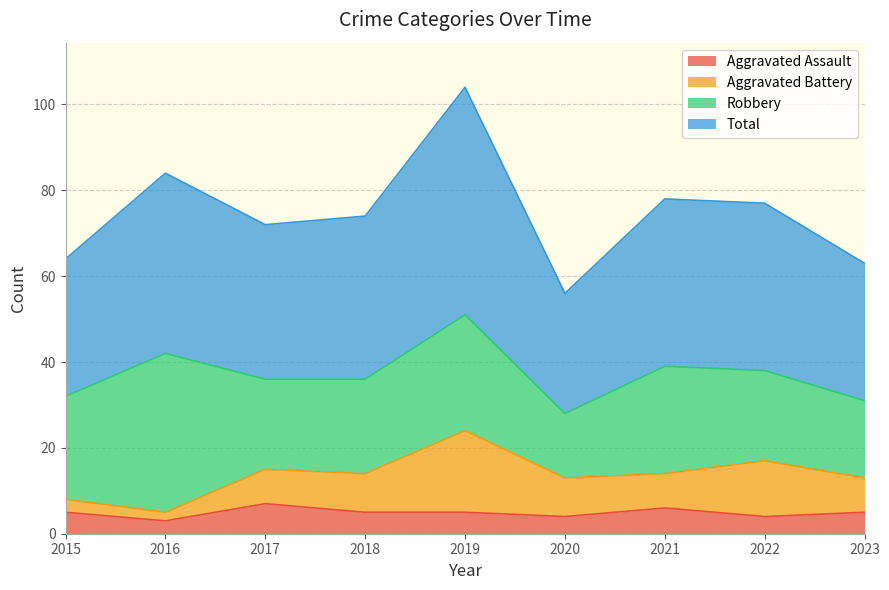

True or false: Aggravated Assault and Total intersect in this chart.

False